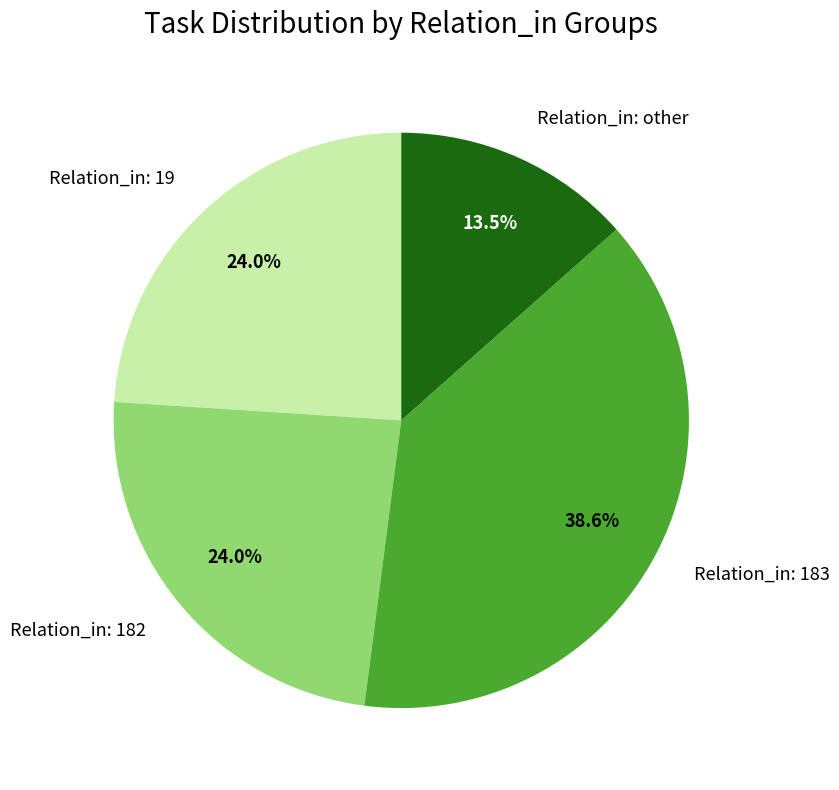

Which category has the smallest portion of the pie?

Relation_in: other